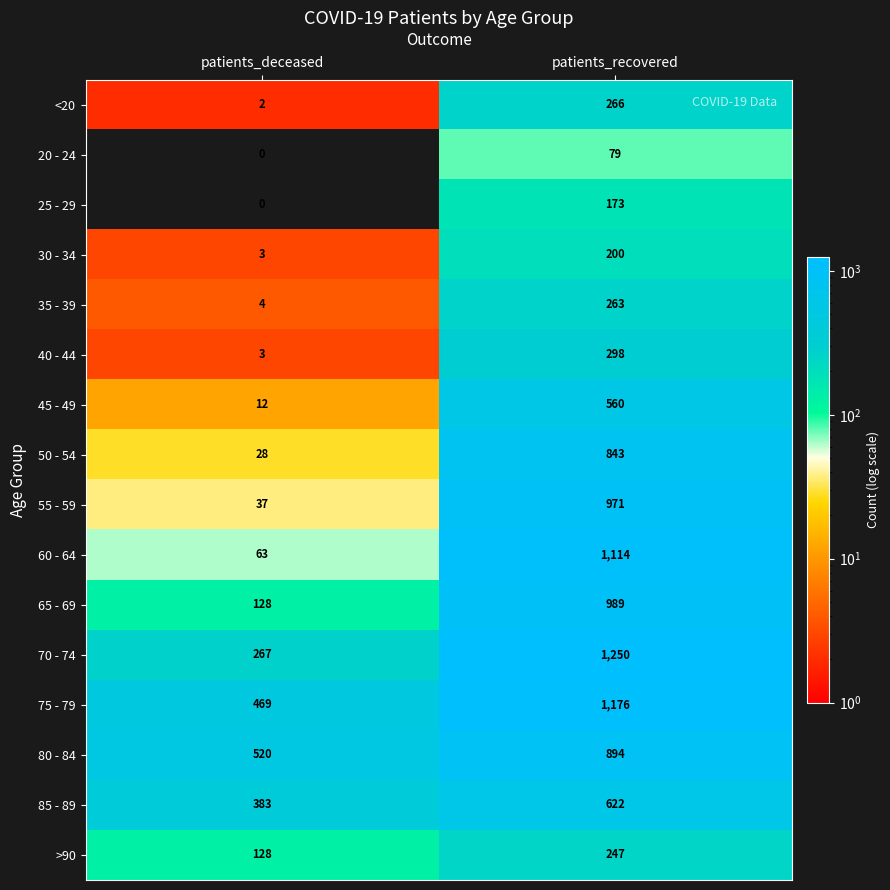

How many categories are shown in the chart?

2